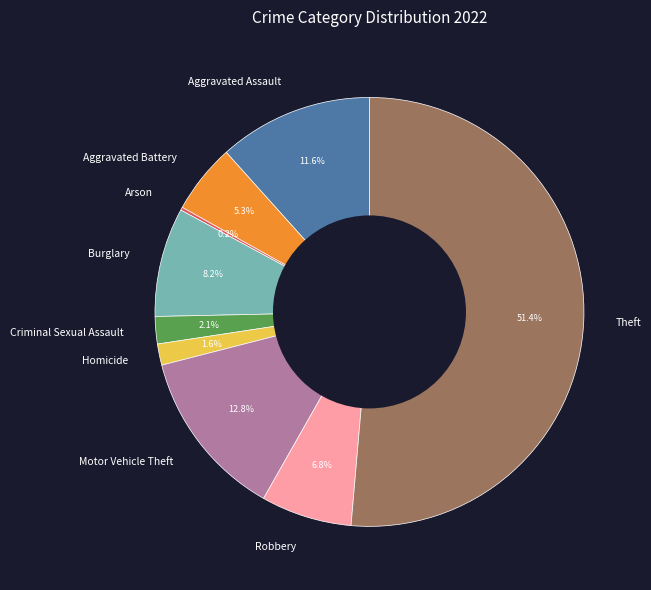

What percentage do Theft and Homicide together represent?

53.0%